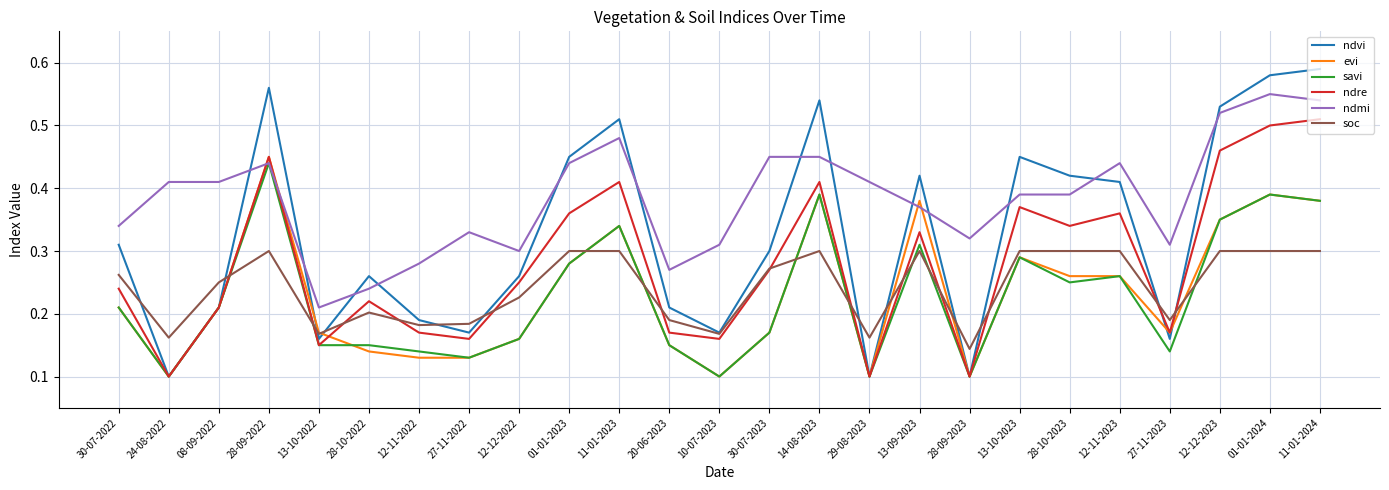

At how many categories does at least one series exceed 0?

25